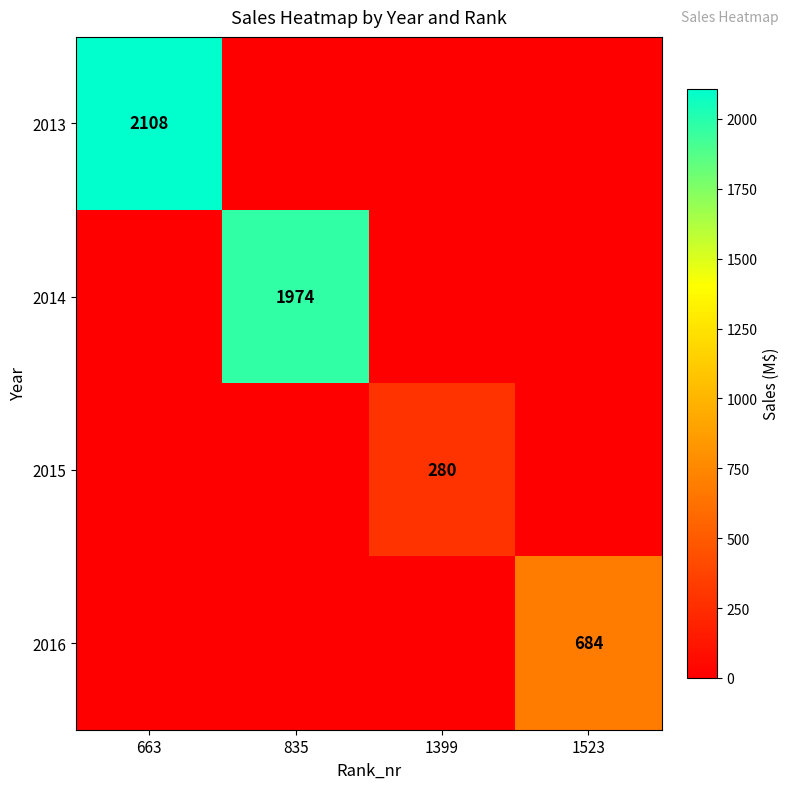

The 2015 series shows 502 at 1399. True or false?

False